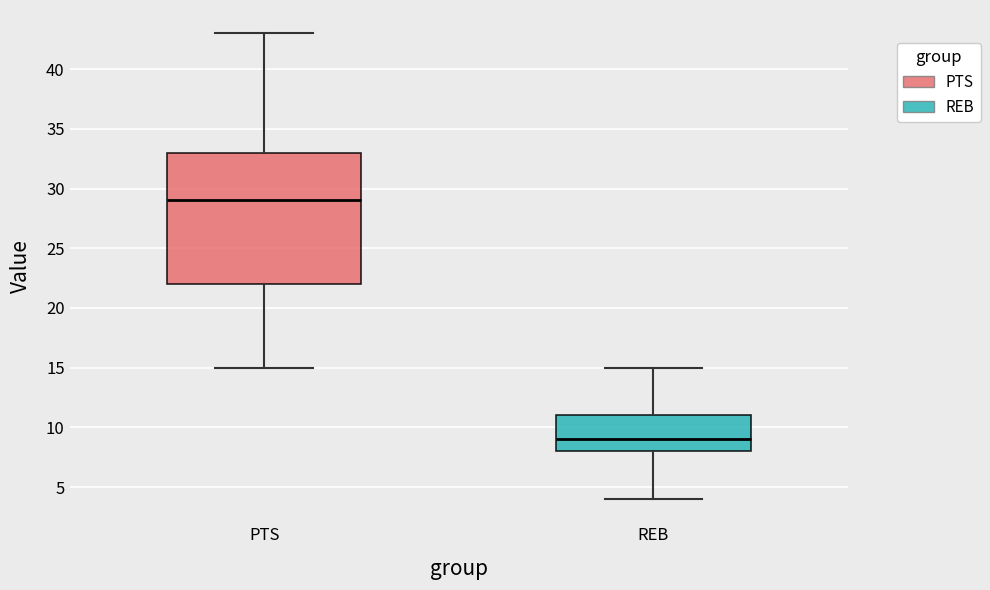

Which box has the highest median line?

PTS